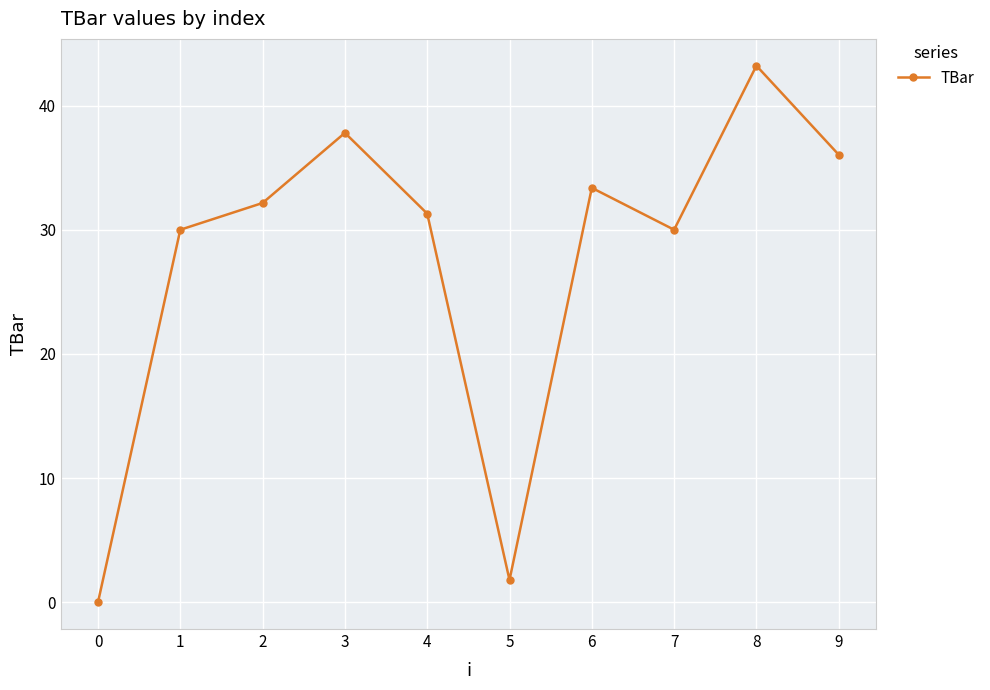

Is it true that the value at 0 is -29.7?

False